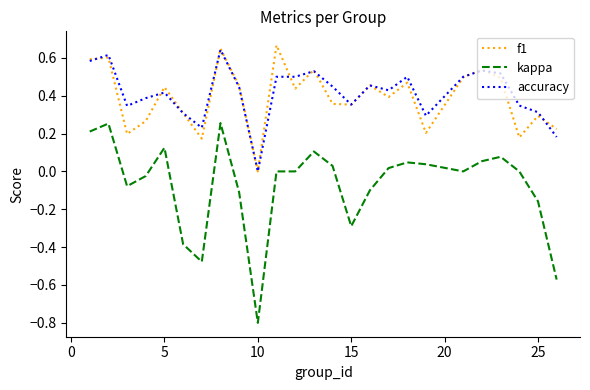

True or false: kappa and f1 intersect in this chart.

False